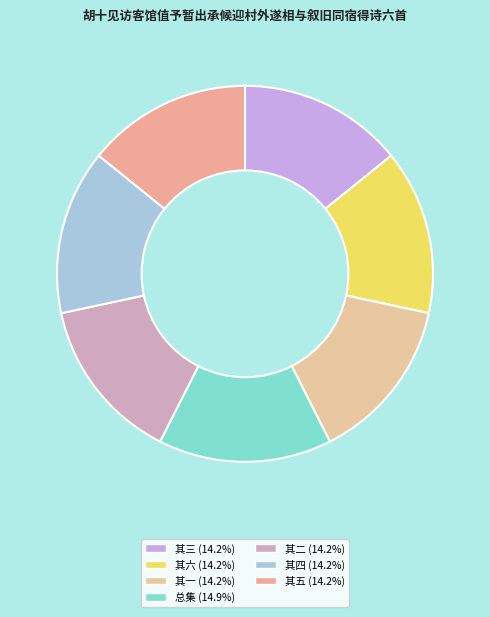

How many slices are in this pie chart?

7